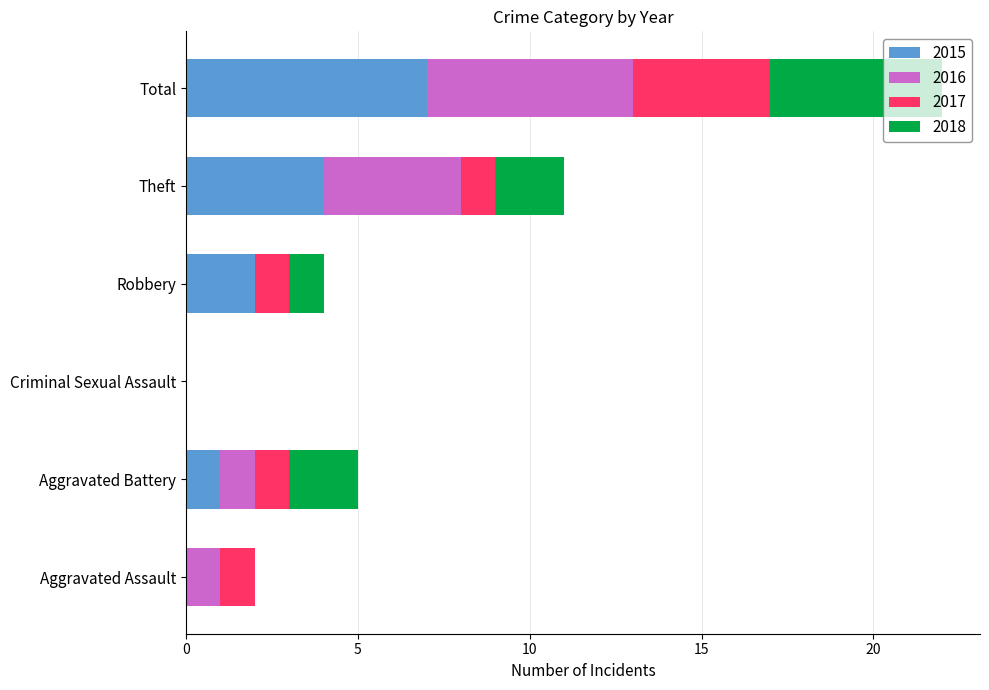

At which category is the sum across all series the highest?

Total